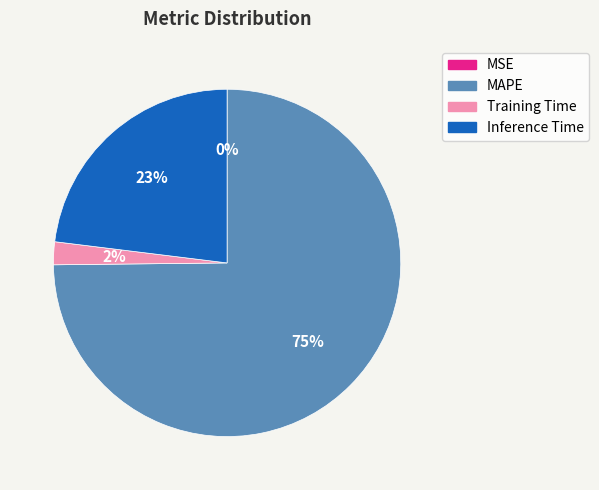

True or false: Inference Time accounts for 23% of the total.

True